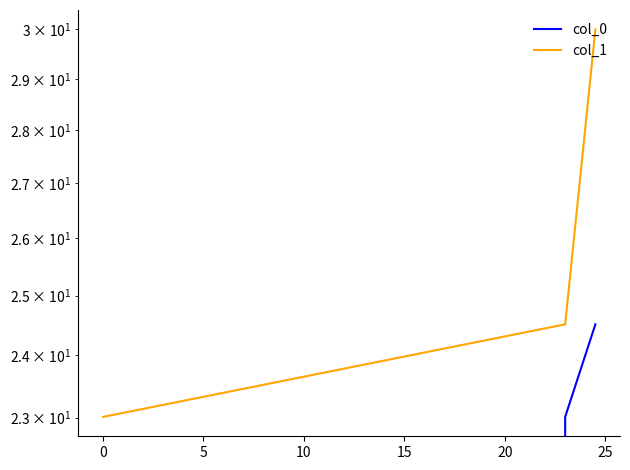

Rank the series by their maximum value, from lowest to highest.

col_0, col_1